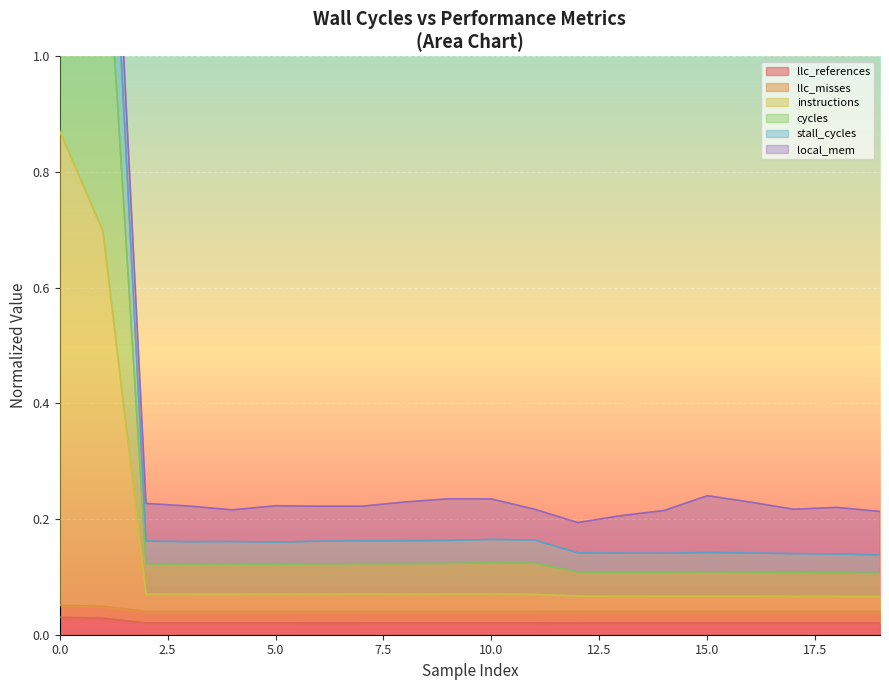

True or false: instructions and stall_cycles cross at least once.

False